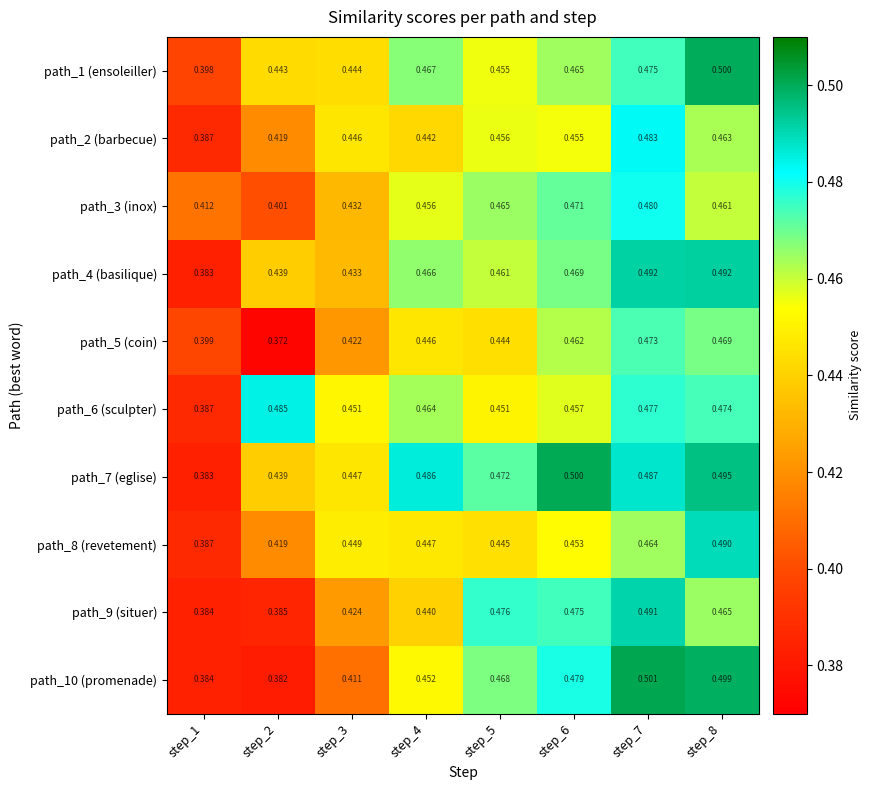

Is the value of path_4 (basilique) at step_8 greater than the value of path_7 (eglise) at step_8?

No